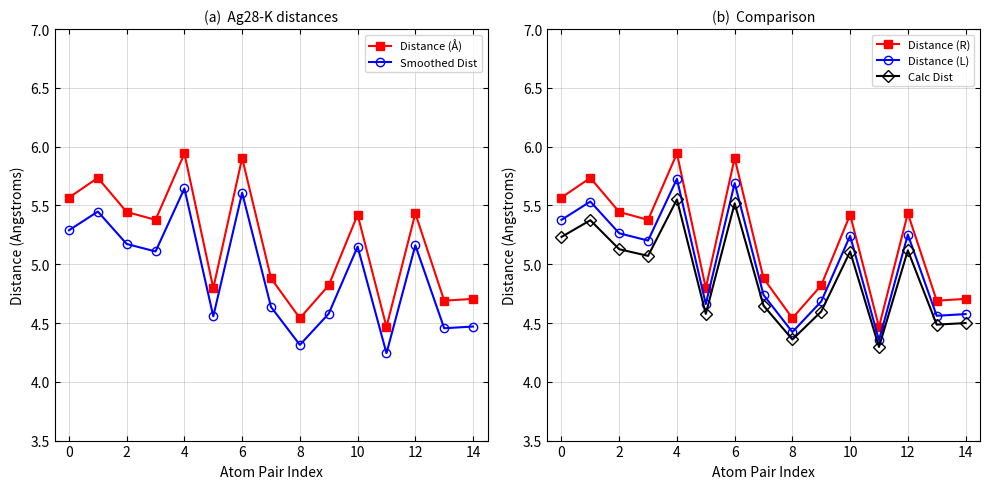

Reading left to right, what are all the values shown in this chart?

Distance (Å): 5.6	5.7	5.4	5.4	5.9	4.8	5.9	4.9	4.5	4.8	5.4	4.5	5.4	4.7	4.7
Smoothed Dist: 5.3	5.4	5.2	5.1	5.6	4.6	5.6	4.6	4.3	4.6	5.1	4.2	5.2	4.5	4.5
Distance (R): 5.6	5.7	5.4	5.4	5.9	4.8	5.9	4.9	4.5	4.8	5.4	4.5	5.4	4.7	4.7
Distance (L): 5.4	5.5	5.3	5.2	5.7	4.7	5.7	4.7	4.4	4.7	5.2	4.4	5.3	4.6	4.6
Calc Dist: 5.2	5.4	5.1	5.1	5.6	4.6	5.5	4.6	4.4	4.6	5.1	4.3	5.1	4.5	4.5